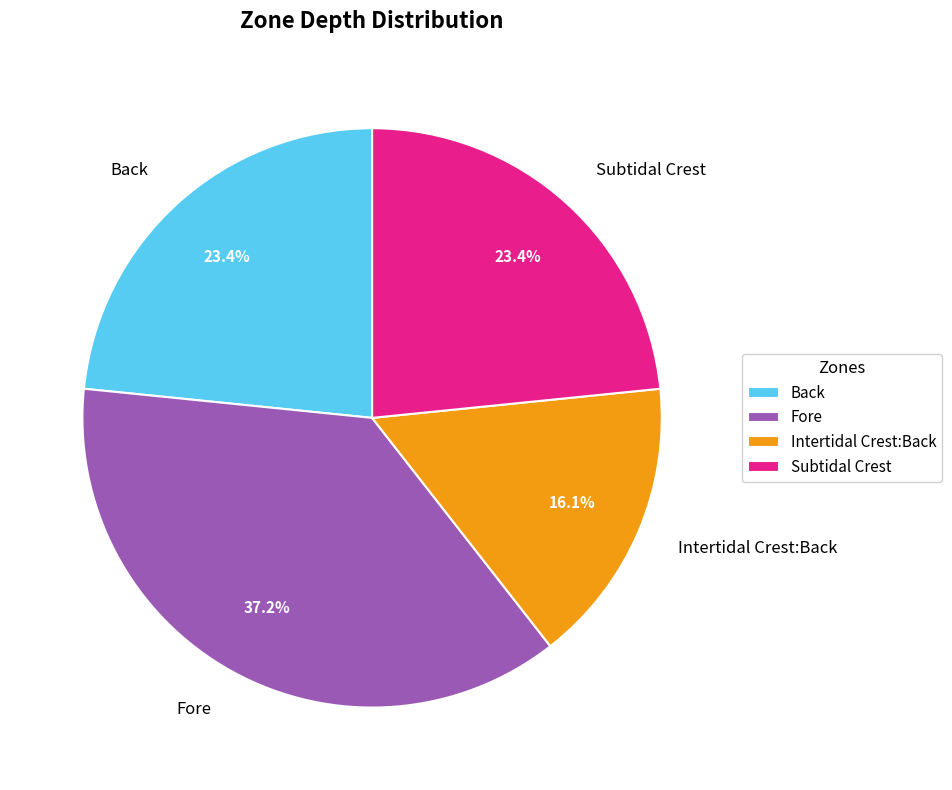

Which has a higher value, Intertidal Crest:Back or Fore?

Fore